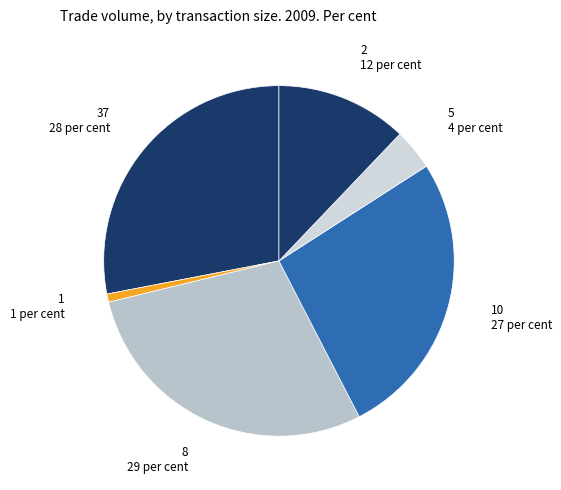

How many slices are in this pie chart?

6